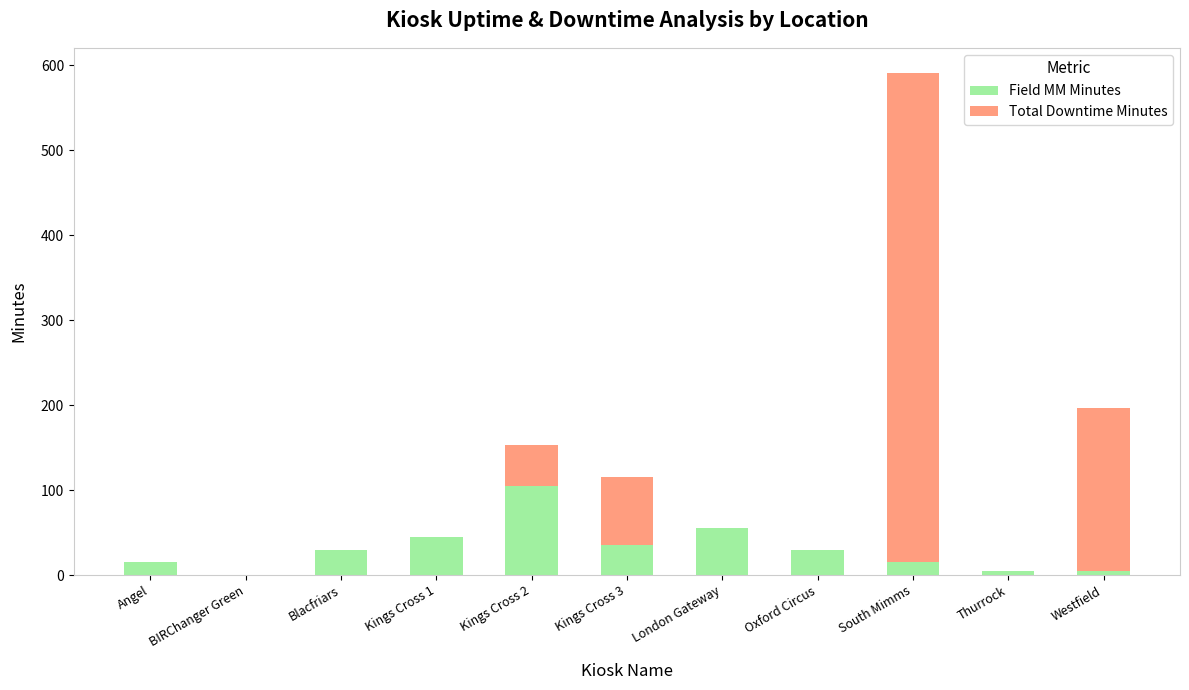

Which category has the highest value in the Field MM Minutes series?

Kings Cross 2